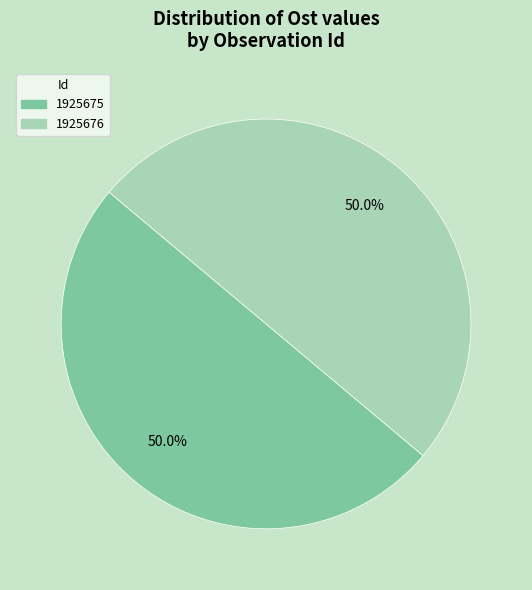

To the nearest percent, what portion does 1925675 represent?

50%